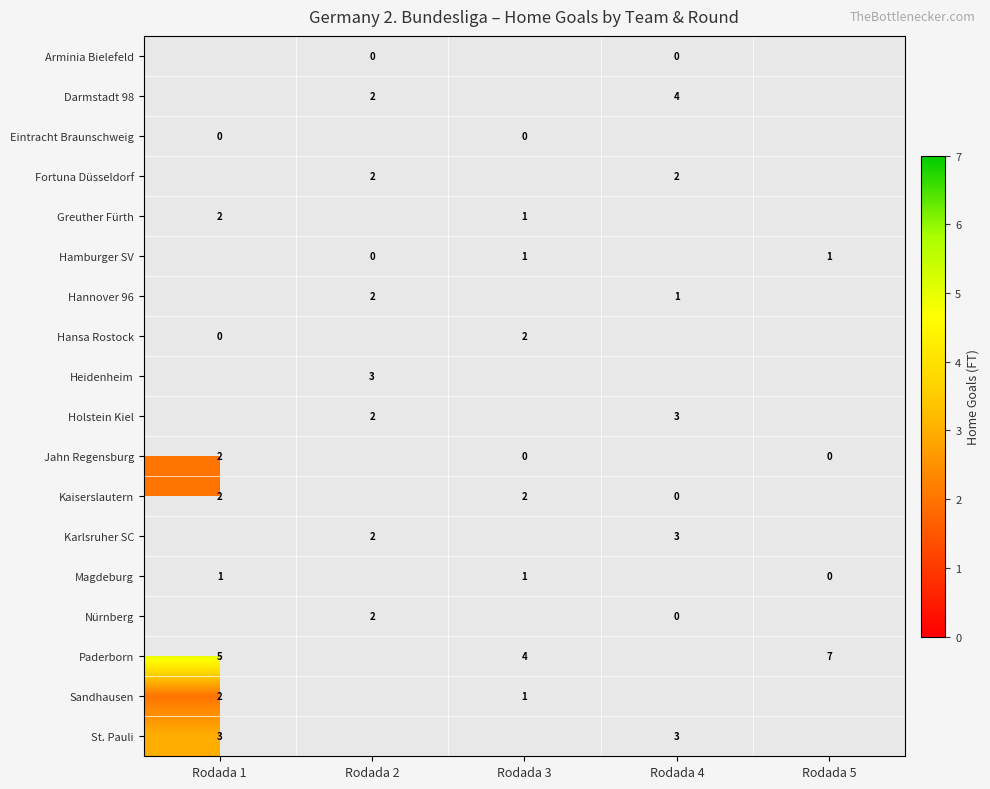

True or false: Hansa Rostock has a value of 2 at Rodada 3.

True